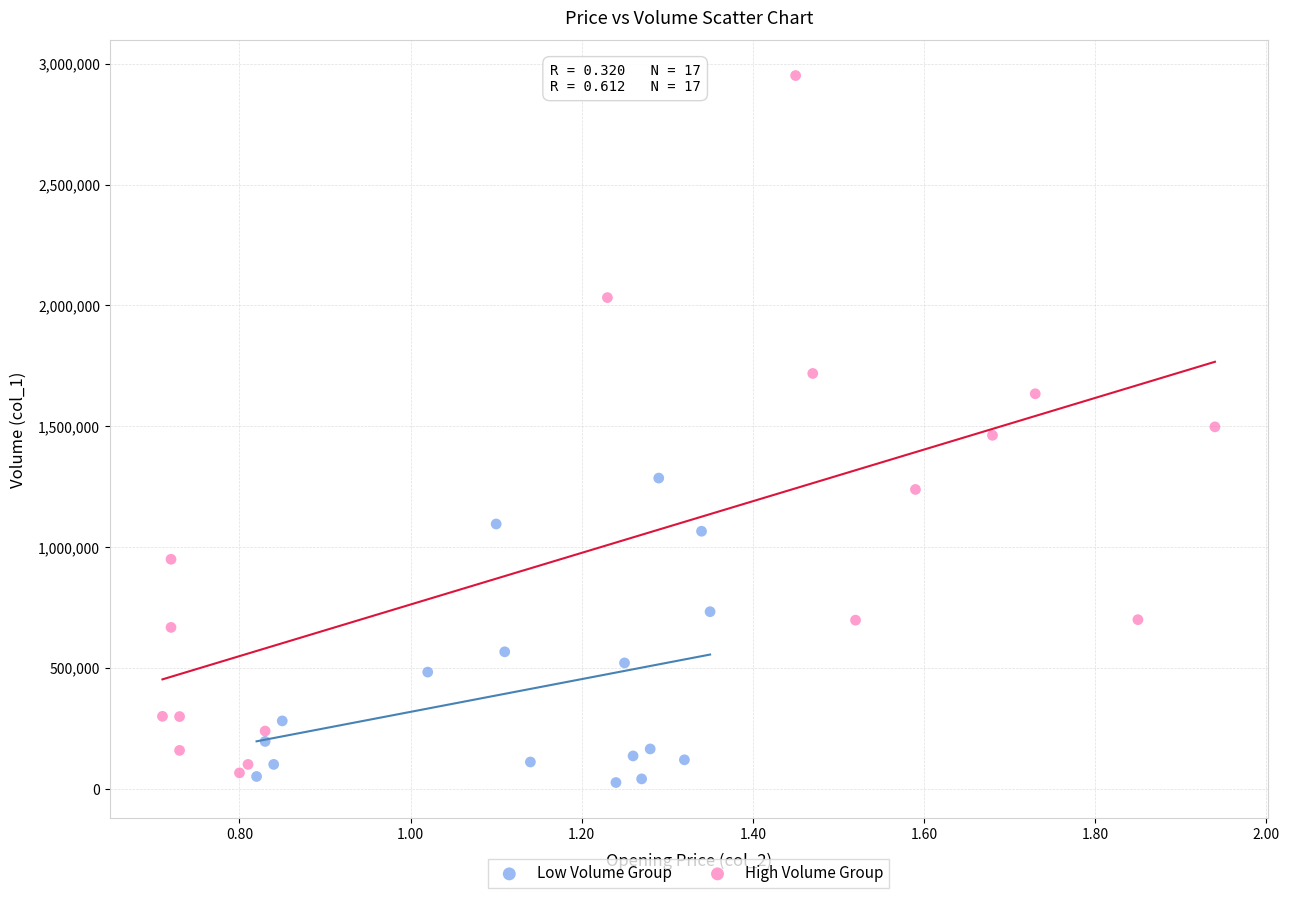

Which series contains the lowest Y value?

Low Volume Group